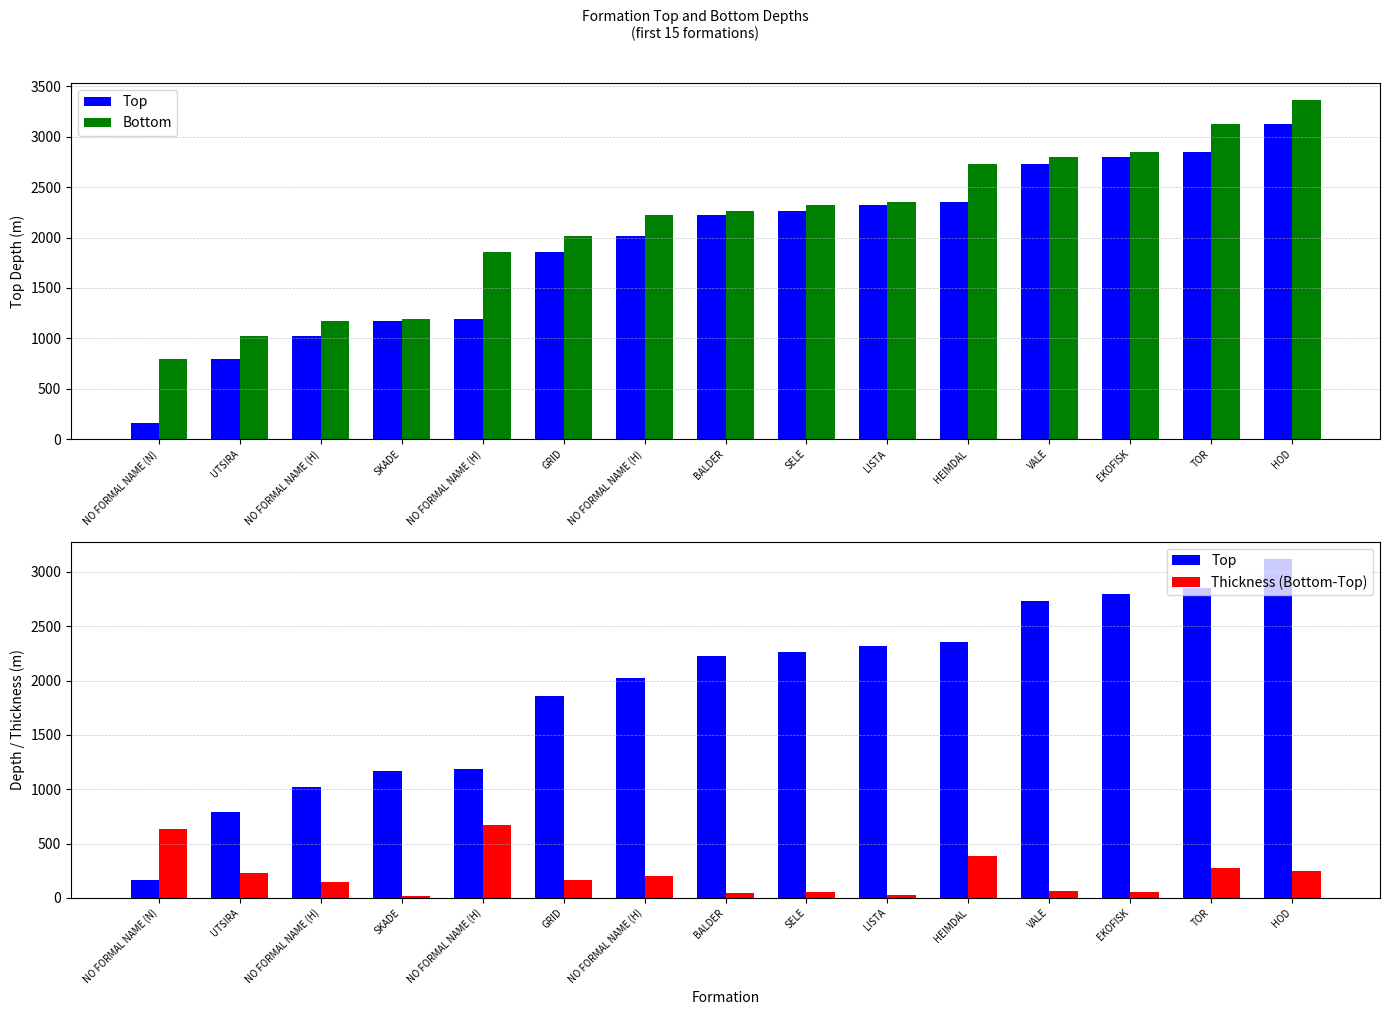

Which series has the largest range (max minus min)?

Top